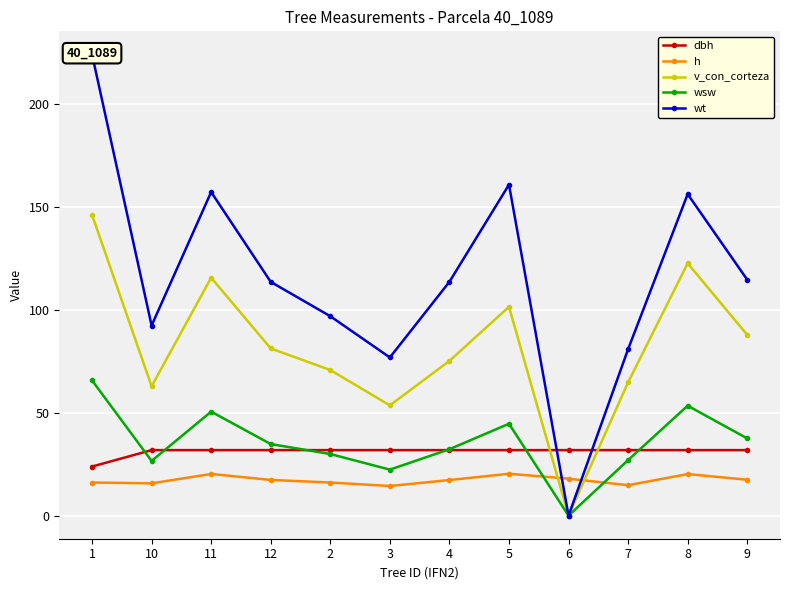

What position from the left is 2?

5